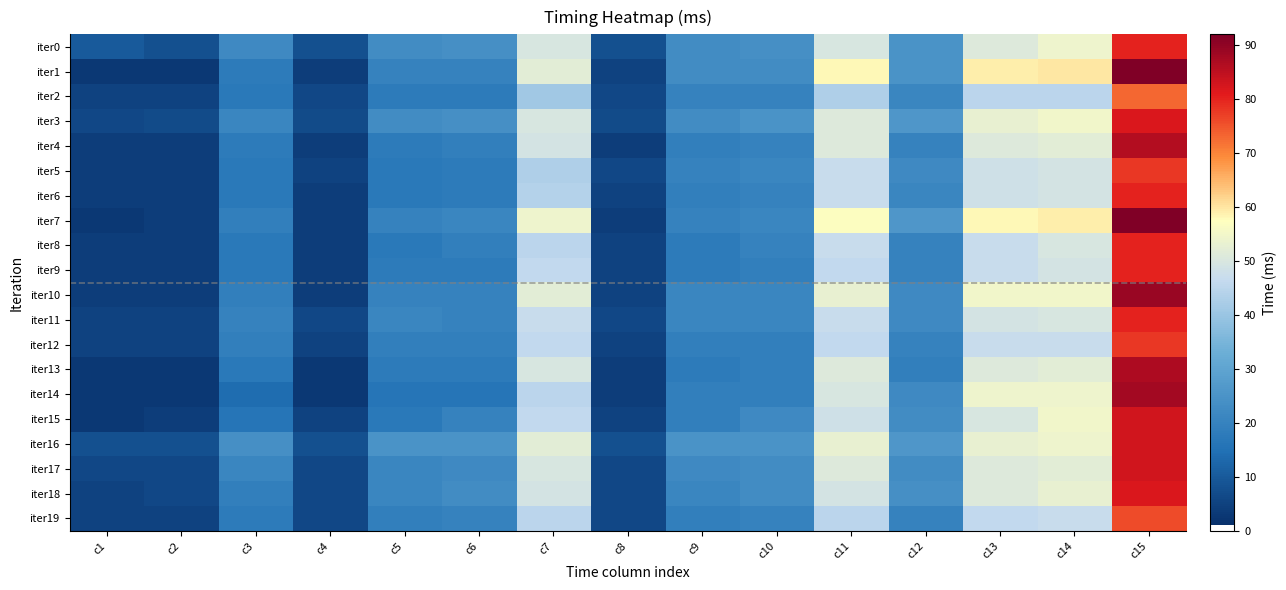

Reading left to right, list all the values displayed in this chart.

iter0: c1=10	c2=8	c3=22	c4=8	c5=23	c6=24	c7=50	c8=8	c9=23	c10=24	c11=50	c12=25	c13=51	c14=54	c15=80
iter1: c1=3	c2=3	c3=18	c4=4	c5=20	c6=20	c7=52	c8=5	c9=23	c10=23	c11=58	c12=25	c13=59	c14=60	c15=92
iter2: c1=5	c2=5	c3=17	c4=6	c5=18	c6=18	c7=41	c8=6	c9=20	c10=20	c11=43	c12=21	c13=45	c14=45	c15=73
iter3: c1=6	c2=7	c3=21	c4=7	c5=23	c6=24	c7=50	c8=7	c9=23	c10=25	c11=51	c12=26	c13=53	c14=55	c15=82
iter4: c1=4	c2=4	c3=18	c4=4	c5=18	c6=19	c7=49	c8=4	c9=19	c10=20	c11=51	c12=20	c13=51	c14=52	c15=86
iter5: c1=4	c2=4	c3=17	c4=5	c5=17	c6=18	c7=43	c8=6	c9=20	c10=21	c11=47	c12=22	c13=48	c14=49	c15=78
iter6: c1=4	c2=4	c3=17	c4=4	c5=17	c6=18	c7=44	c8=5	c9=19	c10=20	c11=47	c12=21	c13=48	c14=49	c15=80
iter7: c1=3	c2=4	c3=19	c4=4	c5=20	c6=21	c7=54	c8=4	c9=20	c10=21	c11=57	c12=26	c13=58	c14=59	c15=92
iter8: c1=4	c2=4	c3=17	c4=4	c5=17	c6=19	c7=45	c8=5	c9=18	c10=20	c11=47	c12=20	c13=47	c14=50	c15=80
iter9: c1=4	c2=4	c3=17	c4=4	c5=18	c6=18	c7=46	c8=5	c9=18	c10=19	c11=46	c12=20	c13=47	c14=49	c15=80
iter10: c1=4	c2=4	c3=19	c4=4	c5=20	c6=20	c7=52	c8=5	c9=21	c10=21	c11=53	c12=22	c13=55	c14=55	c15=89
iter11: c1=5	c2=5	c3=20	c4=6	c5=21	c6=20	c7=47	c8=6	c9=21	c10=21	c11=47	c12=22	c13=49	c14=50	c15=80
iter12: c1=5	c2=5	c3=19	c4=5	c5=19	c6=19	c7=46	c8=5	c9=19	c10=19	c11=46	c12=20	c13=47	c14=47	c15=78
iter13: c1=3	c2=3	c3=17	c4=3	c5=18	c6=18	c7=50	c8=4	c9=18	c10=19	c11=51	c12=19	c13=51	c14=52	c15=87
iter14: c1=3	c2=3	c3=14	c4=3	c5=16	c6=16	c7=45	c8=4	c9=19	c10=19	c11=50	c12=22	c13=54	c14=54	c15=88
iter15: c1=3	c2=4	c3=16	c4=5	c5=17	c6=20	c7=46	c8=5	c9=19	c10=22	c11=48	c12=23	c13=50	c14=55	c15=83
iter16: c1=8	c2=8	c3=24	c4=8	c5=25	c6=25	c7=52	c8=8	c9=25	c10=25	c11=53	c12=26	c13=53	c14=54	c15=83
iter17: c1=6	c2=6	c3=21	c4=6	c5=21	c6=22	c7=50	c8=6	c9=22	c10=23	c11=51	c12=23	c13=51	c14=52	c15=83
iter18: c1=5	c2=6	c3=19	c4=6	c5=21	c6=23	c7=49	c8=6	c9=21	c10=23	c11=49	c12=24	c13=51	c14=53	c15=82
iter19: c1=5	c2=5	c3=18	c4=6	c5=19	c6=20	c7=45	c8=6	c9=19	c10=20	c11=45	c12=20	c13=46	c14=47	c15=76